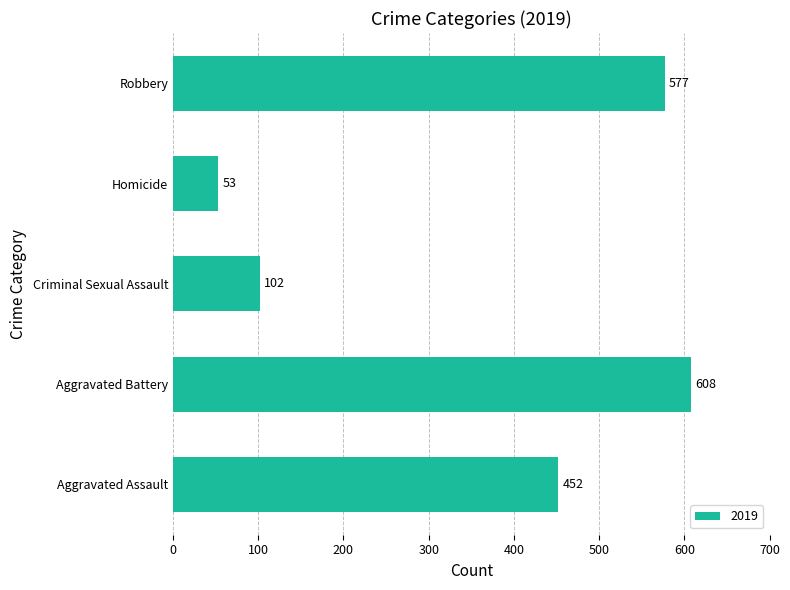

Which category has the highest value across all series?

Aggravated Battery